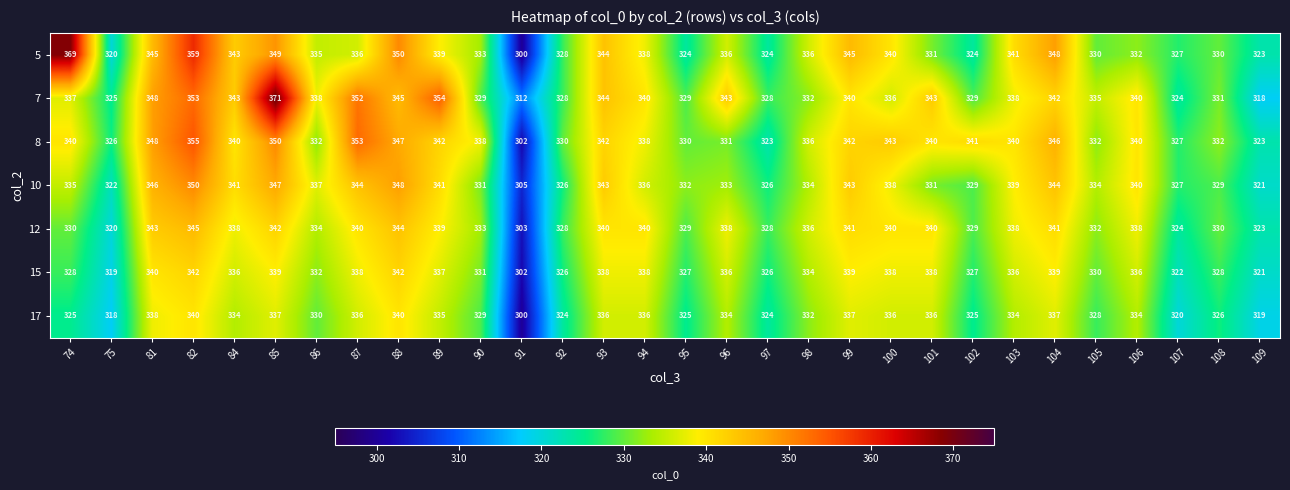

Which series has the largest total across all categories?

7